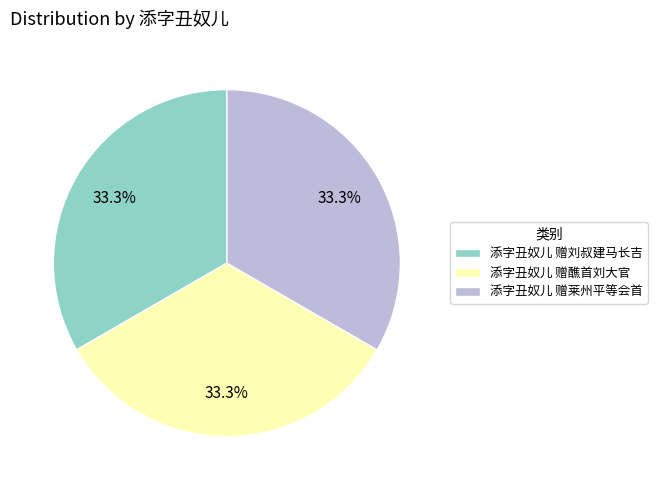

How many segments does this pie chart have?

3